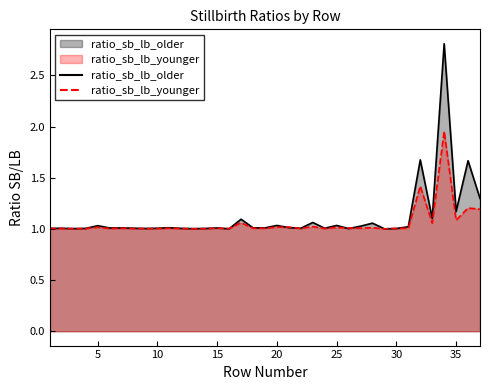

What is the difference between the maximum and second lowest values in the ratio_sb_lb_younger series?

1.0